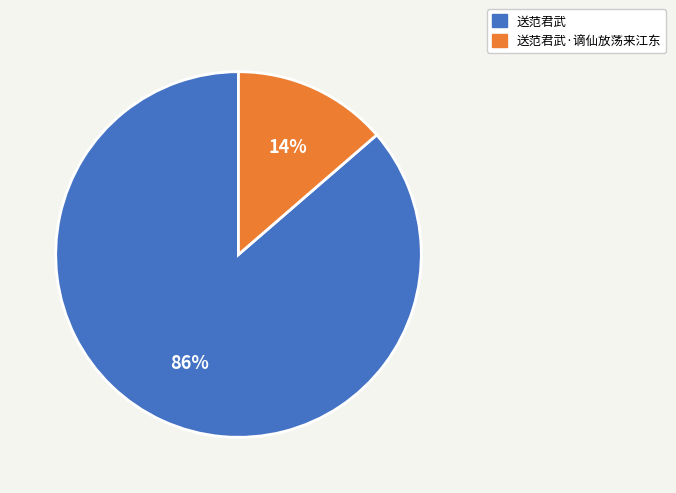

How many slices are in this pie chart?

2